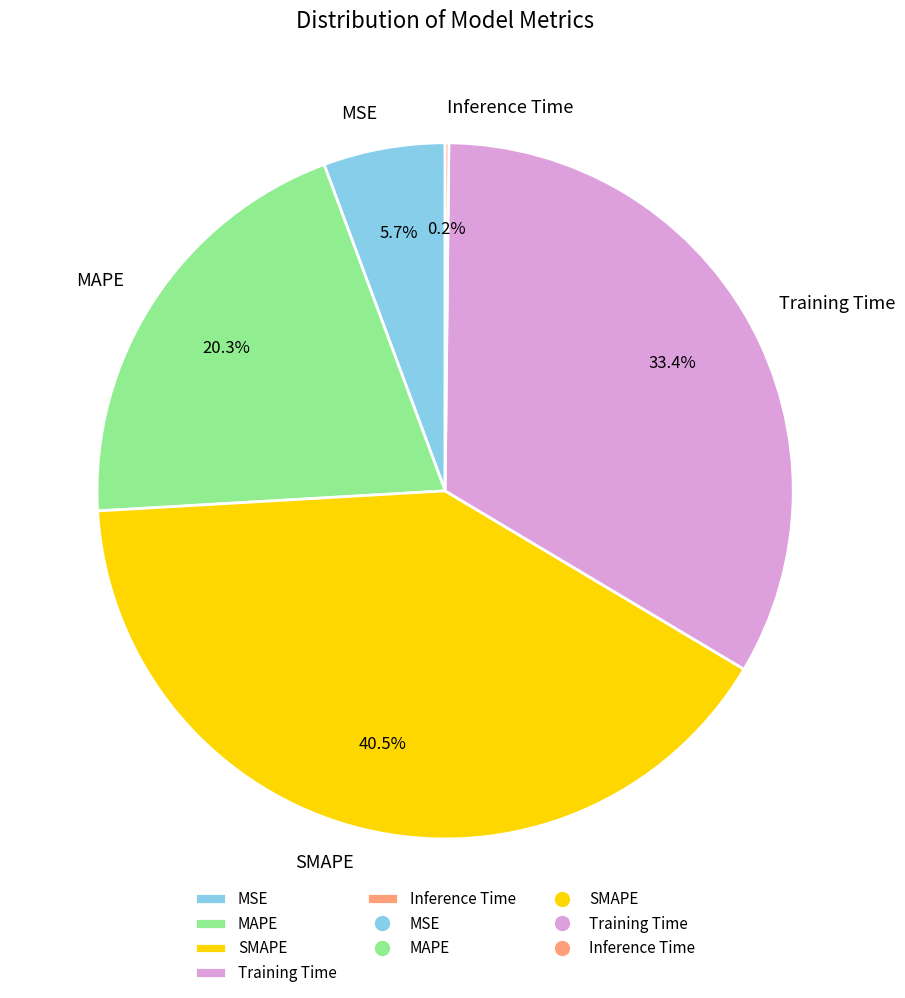

Between MAPE and SMAPE, which is larger?

SMAPE